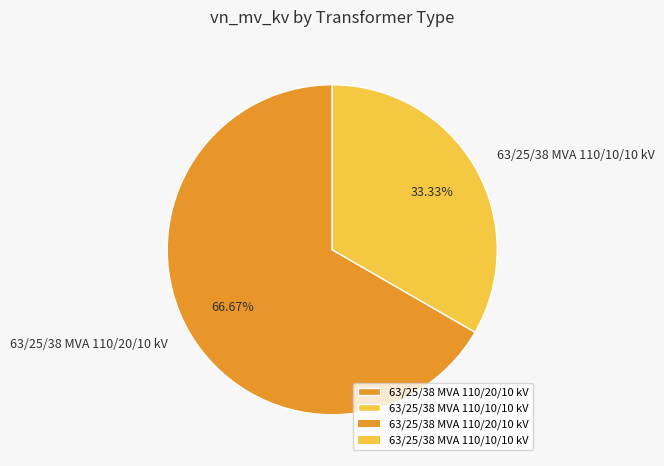

Combined, do 63/25/38 MVA 110/10/10 kV and 63/25/38 MVA 110/20/10 kV account for over 50%?

Yes